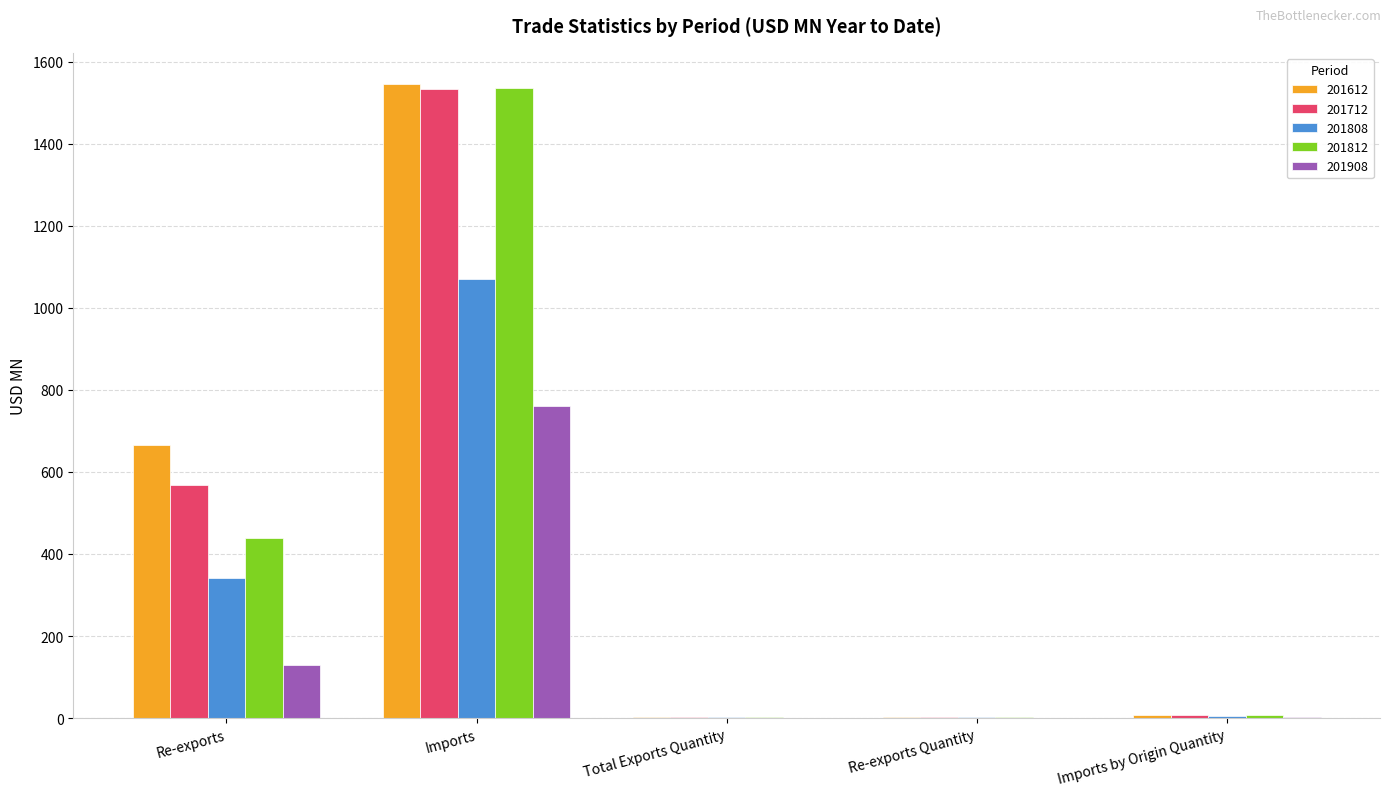

Is the value of 201612 at Imports by Origin Quantity greater than the value of 201808 at Imports?

No